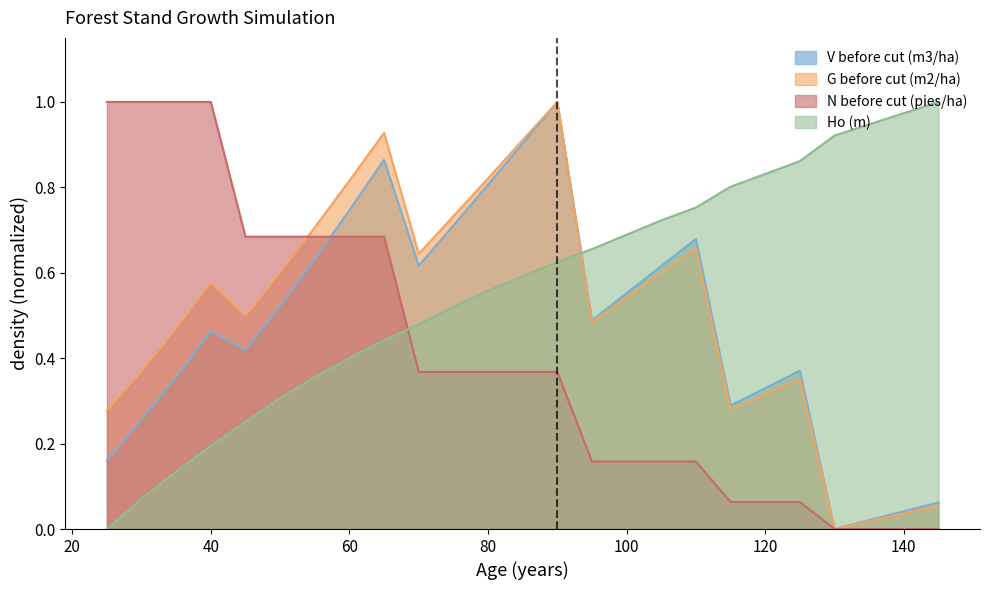

Between 90 and 100, which series saw the biggest shift?

G before cut (m2/ha)